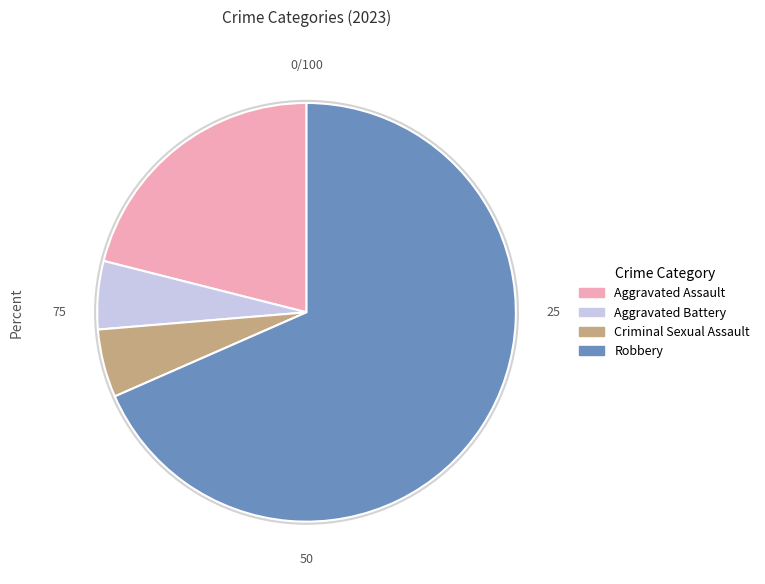

What is the ratio of the value at Aggravated Assault to the value at Aggravated Battery?

4.0